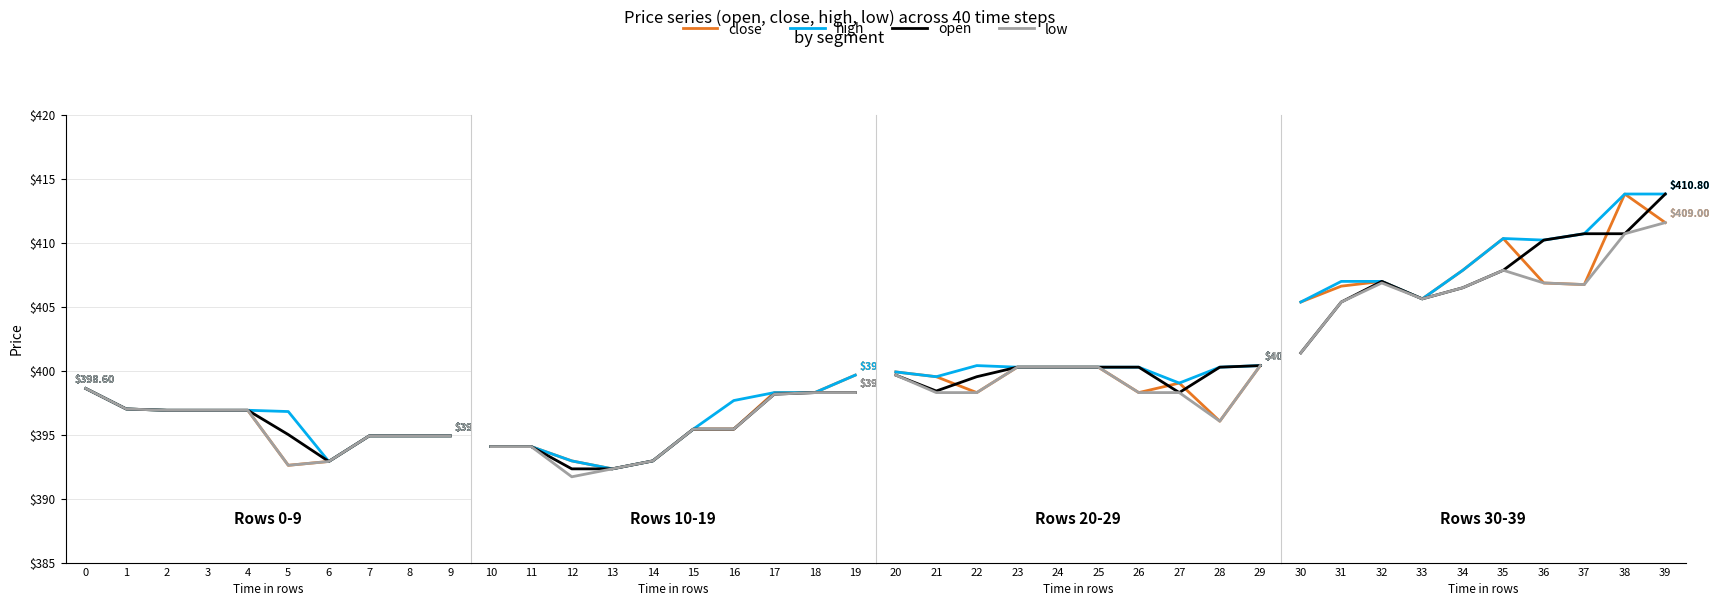

How many values in the close series exceed 405?

7